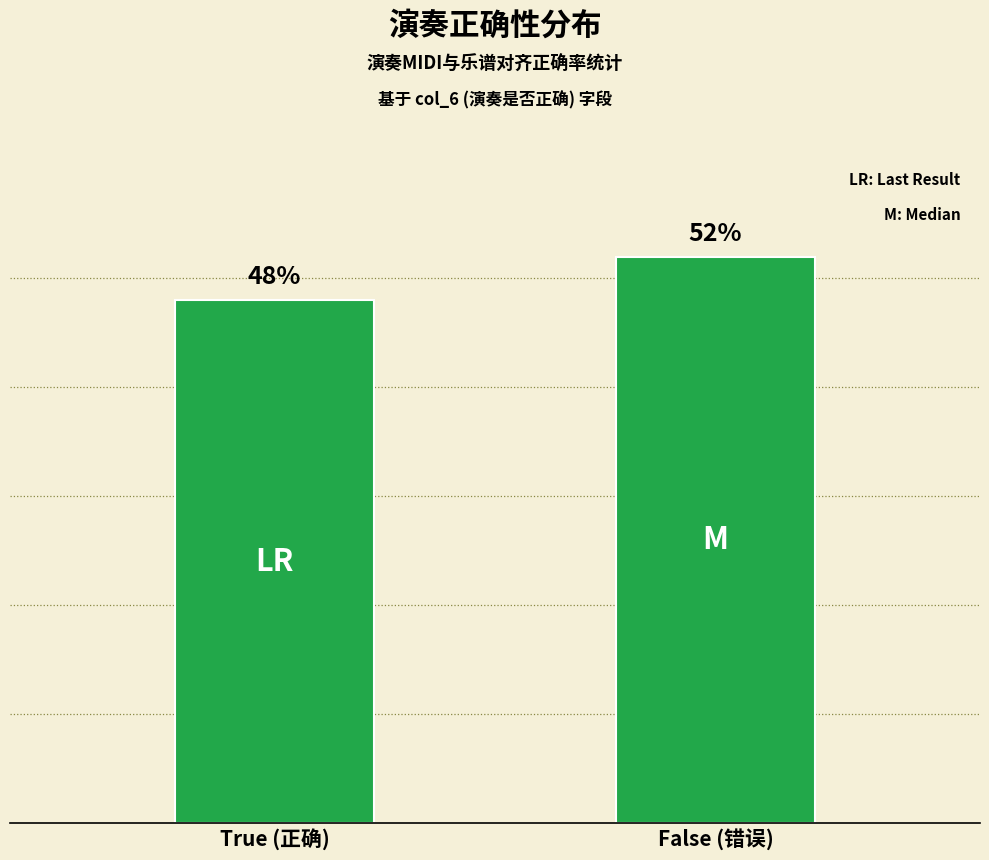

Does the chart contain stacked bars?

No